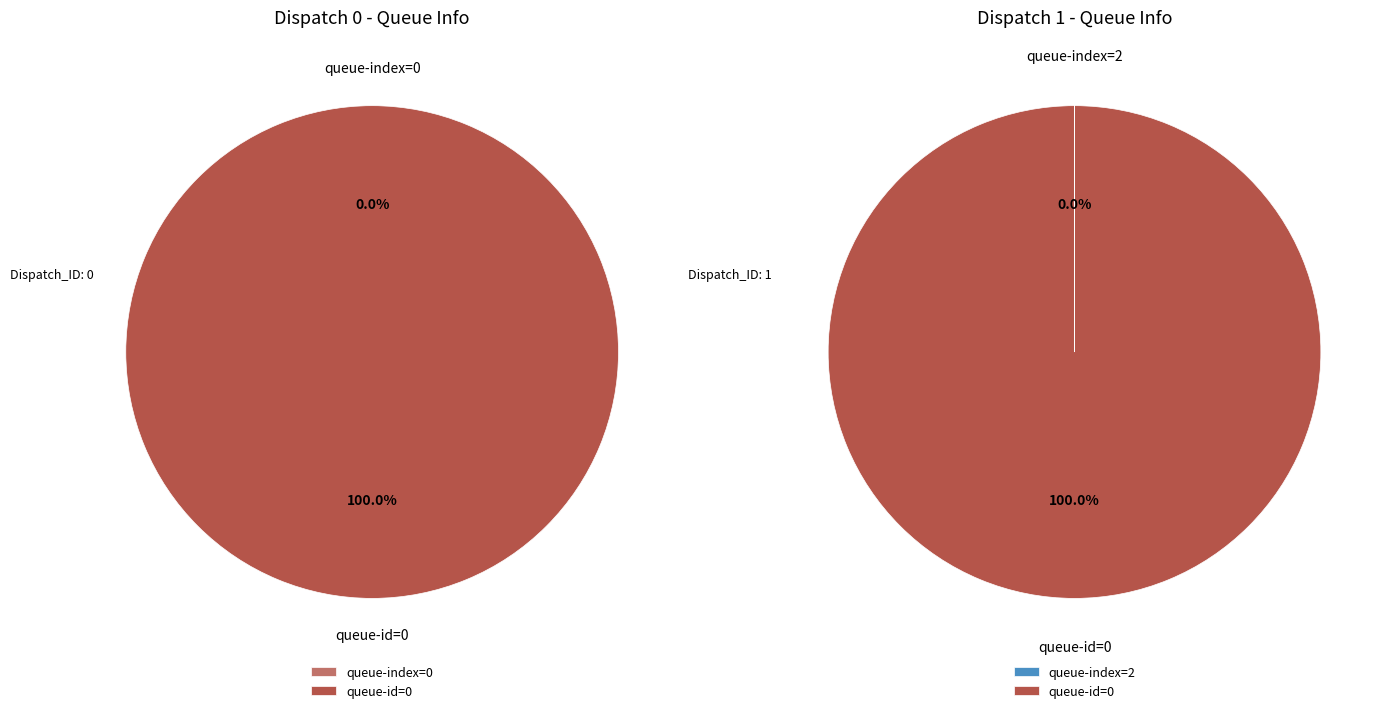

What is the largest slice in the pie chart?

queue-id